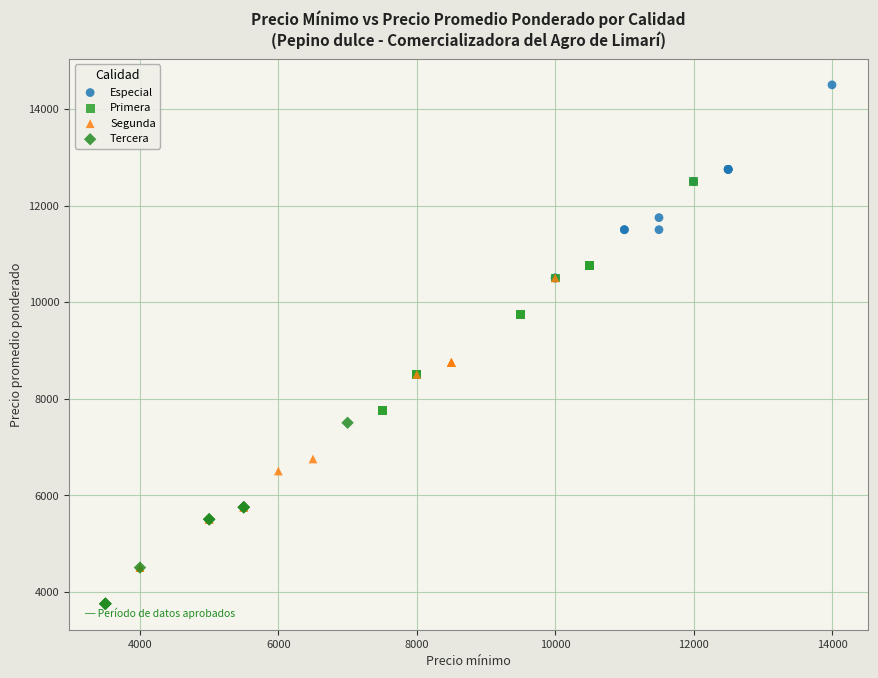

Which series has the widest spread of Y values?

Segunda